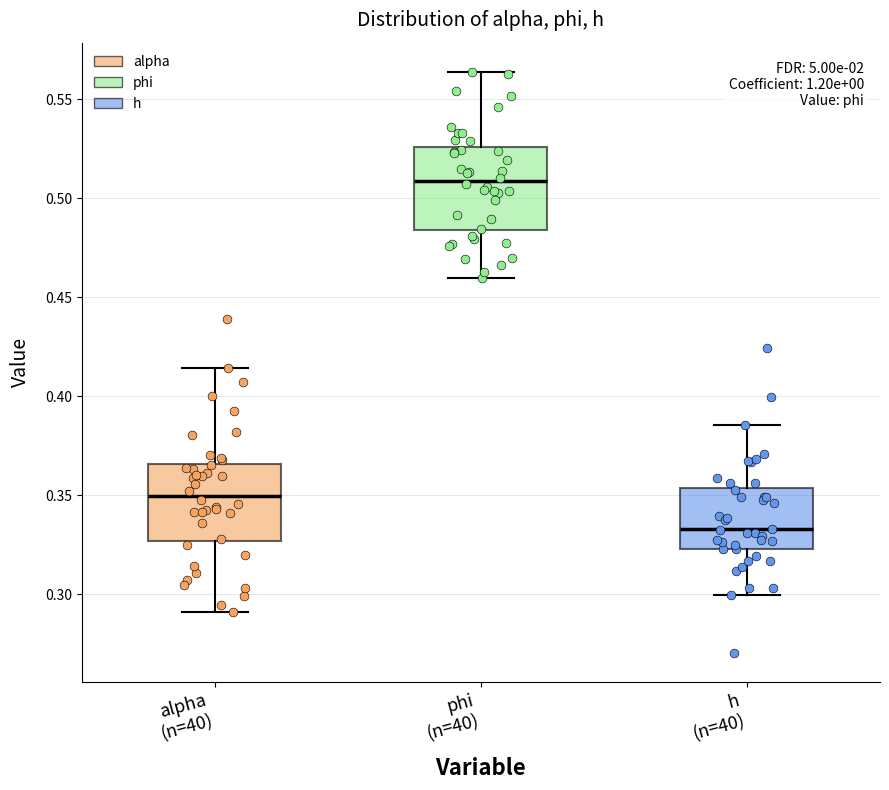

Reading left to right, transcribe this box plot: for each box, give where its median line is, the range the box spans, and where its two whiskers end, as read against the y-axis. The values are not printed on the chart, so give them approximately, as read against the axis.

alpha (n=40): median 0.350, box 0.325 to 0.365, whiskers 0.290 to 0.415
phi (n=40): median 0.510, box 0.485 to 0.525, whiskers 0.460 to 0.565
h (n=40): median 0.335, box 0.325 to 0.355, whiskers 0.300 to 0.385